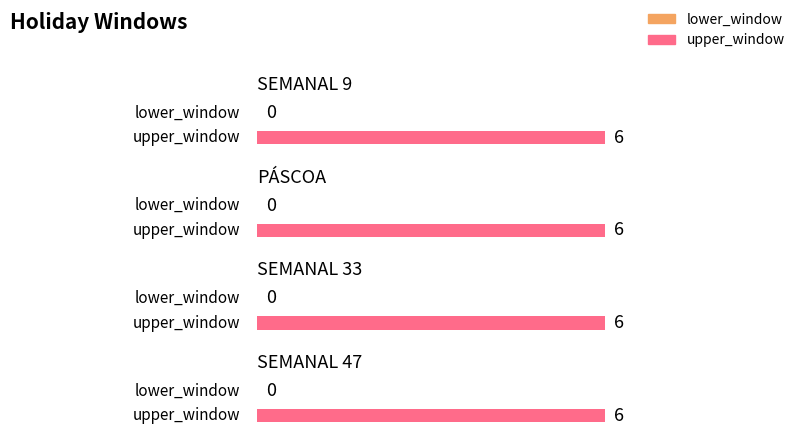

What position from the right is SEMANAL 33?

2